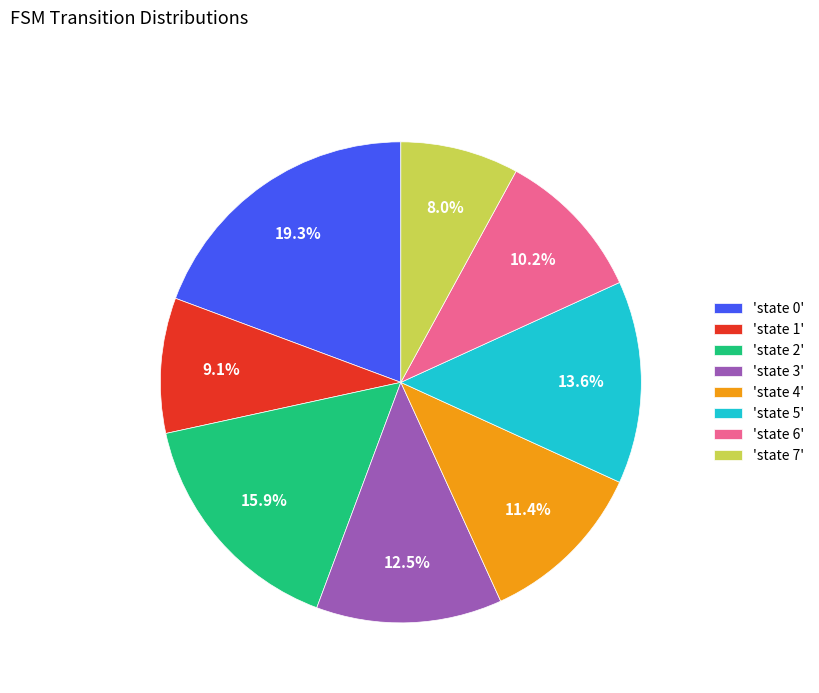

To the nearest percent, what is the difference between the largest and smallest slice percentages?

11%